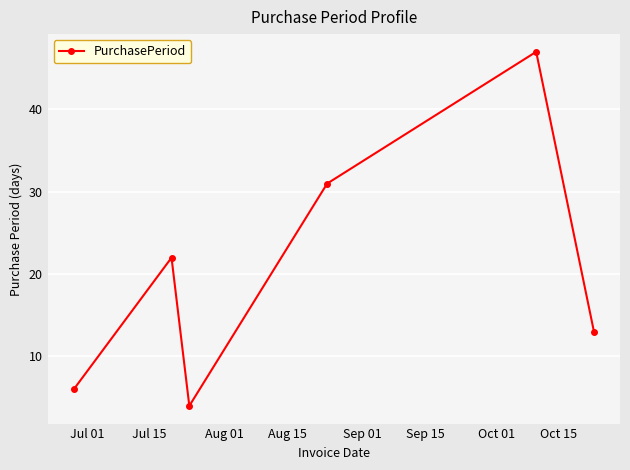

How many points are higher than both their immediate neighbors (excluding endpoints)?

2